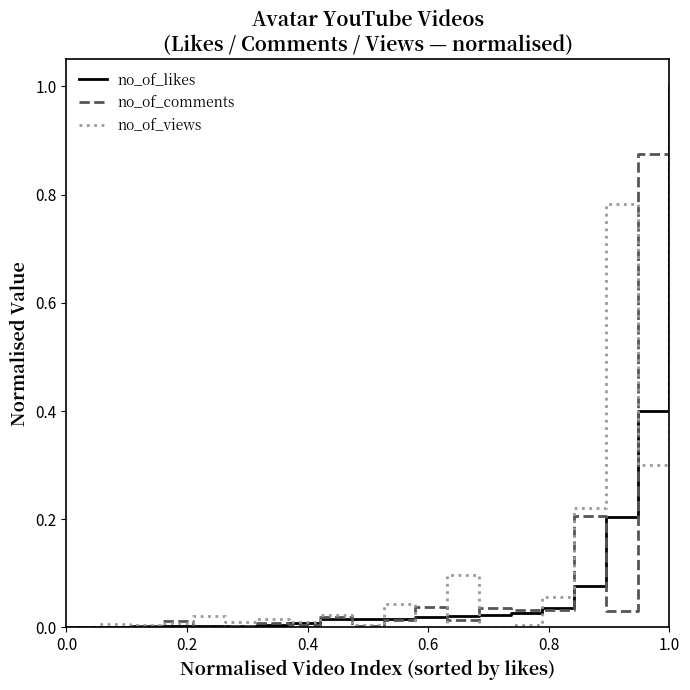

What is the maximum value for no_of_comments?

1.0